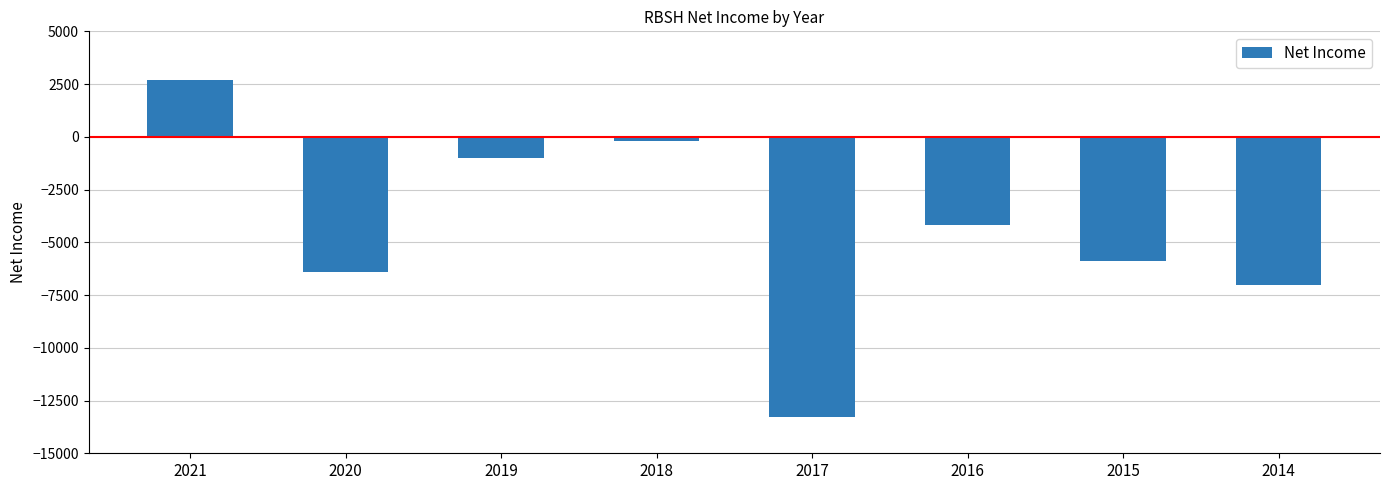

The value at 2015 is -9868. True or false?

False